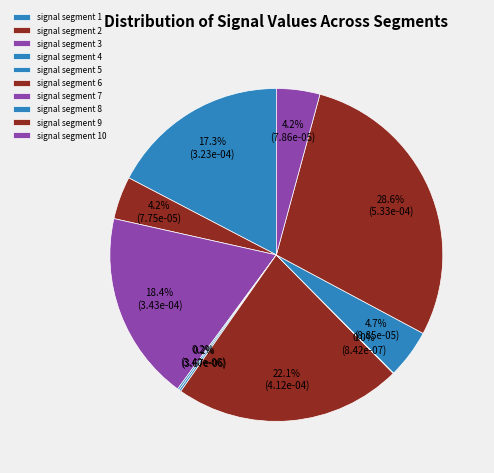

Which category has the smallest portion of the pie?

signal segment 7